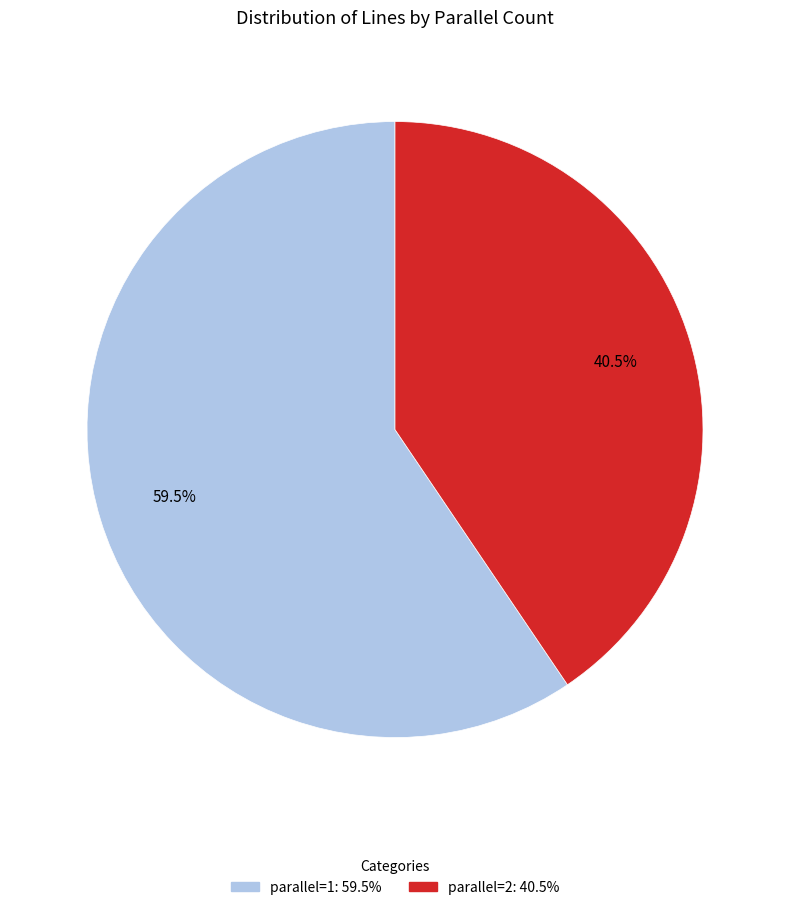

Is it true that parallel=2 is 33% of the pie?

False